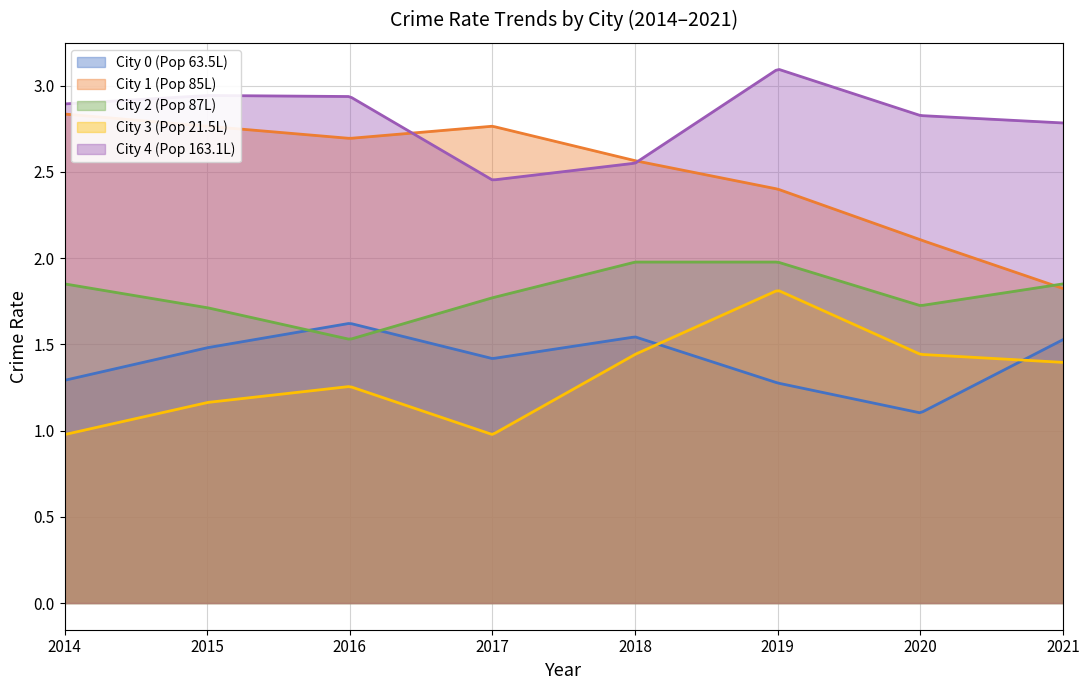

The value of City 2 (Pop 87L) at 2017 is 1.1. True or false?

False